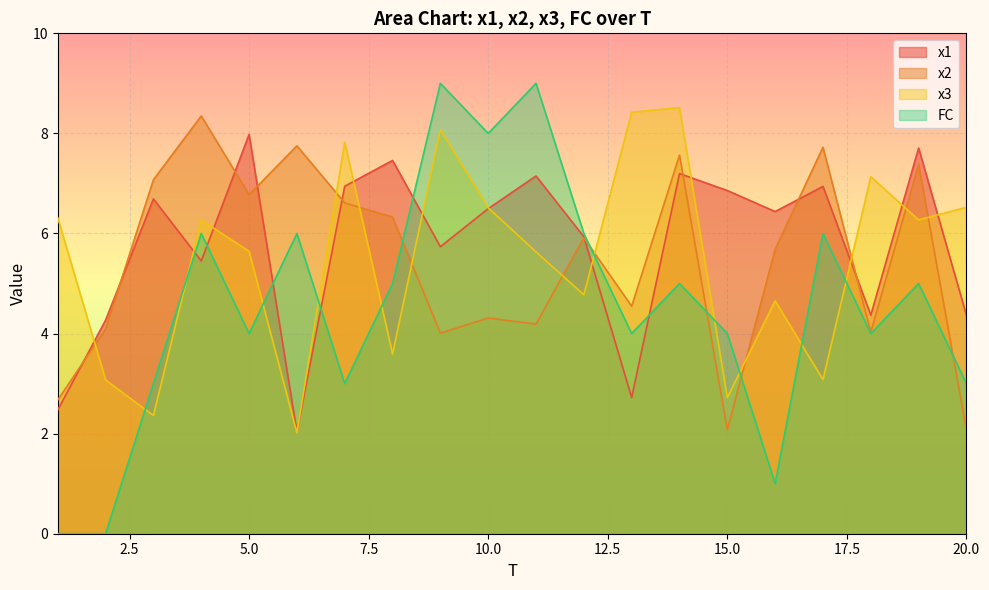

How many data points in x1 are above 6?

11